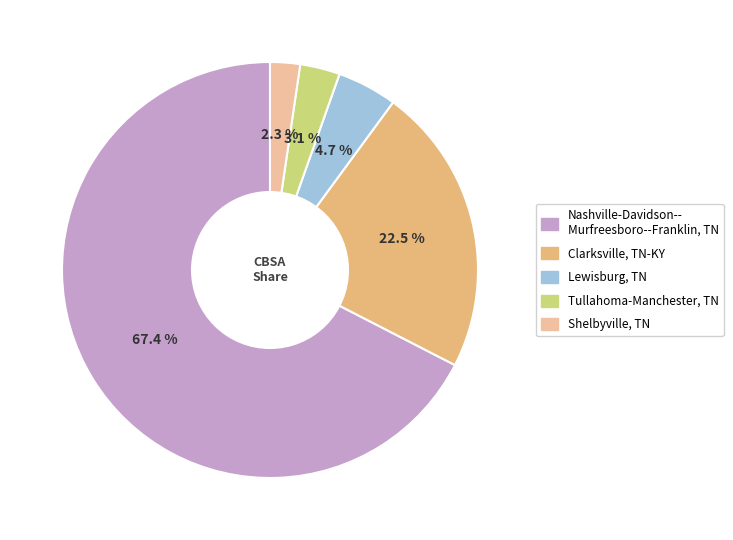

How many slices are in this pie chart?

5